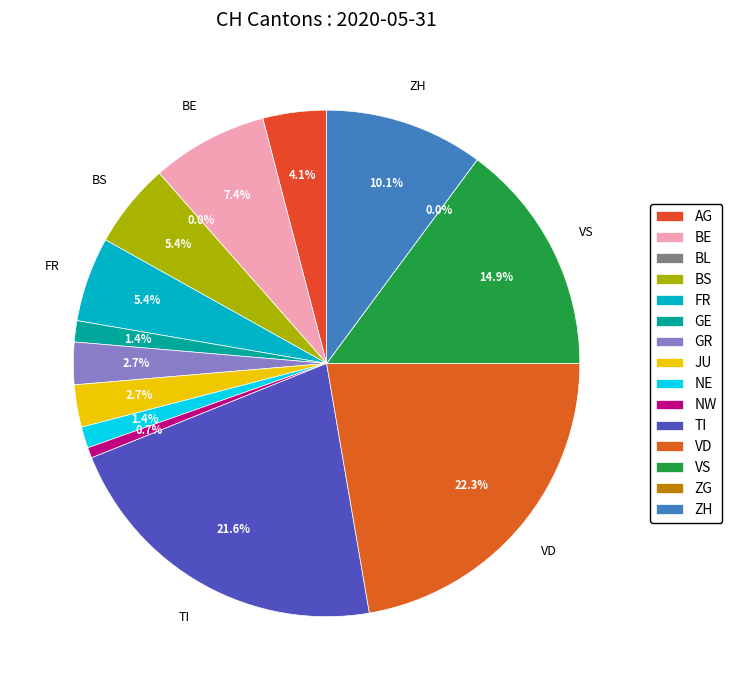

To the nearest percent, what portion does GE represent?

1%